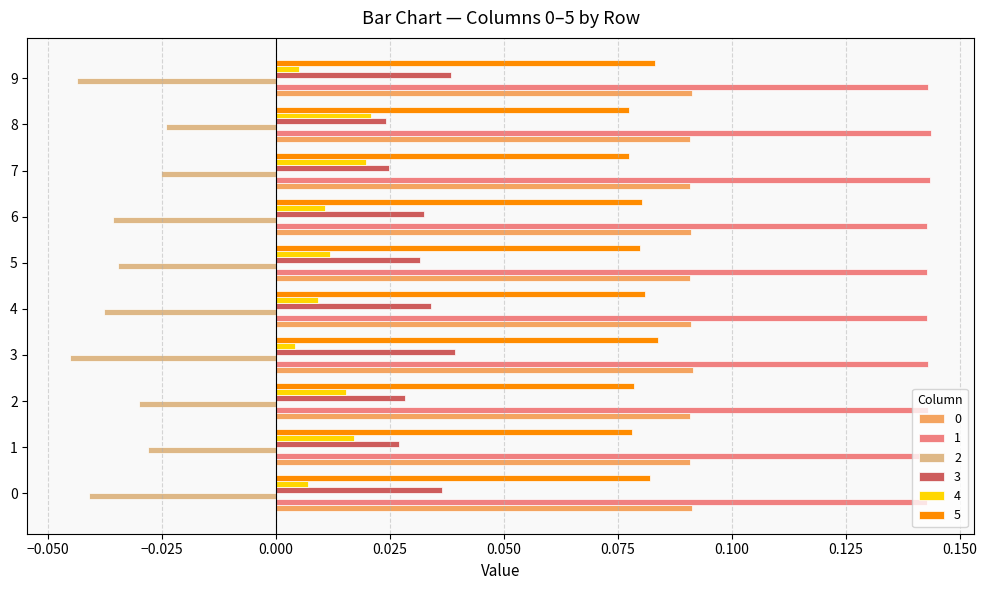

At how many categories does at least one series exceed 0?

10